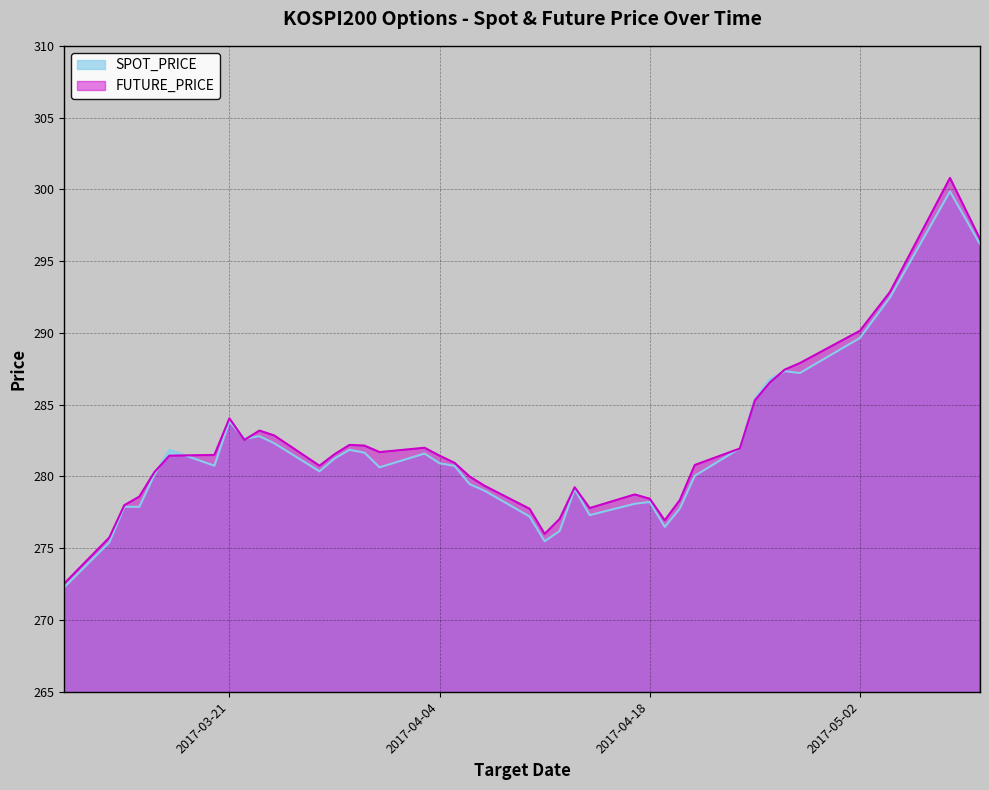

True or false: FUTURE_PRICE has a value of 285.3 at 2017-04-25.

True